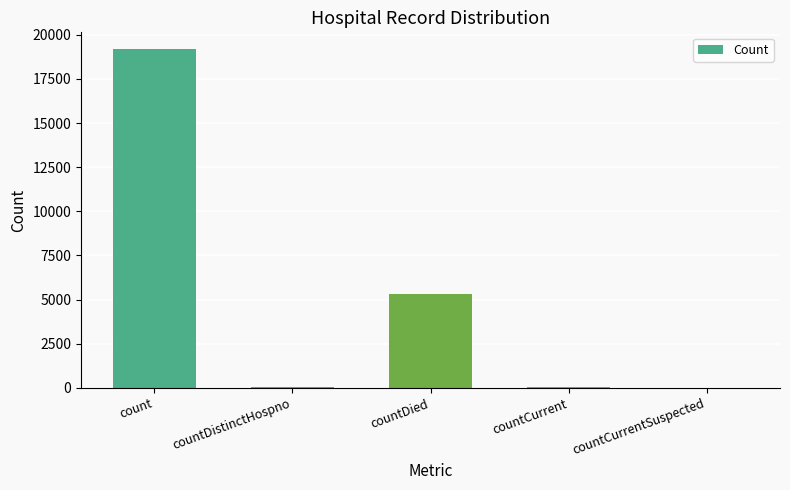

The value at countCurrentSuspected is 8787. True or false?

False